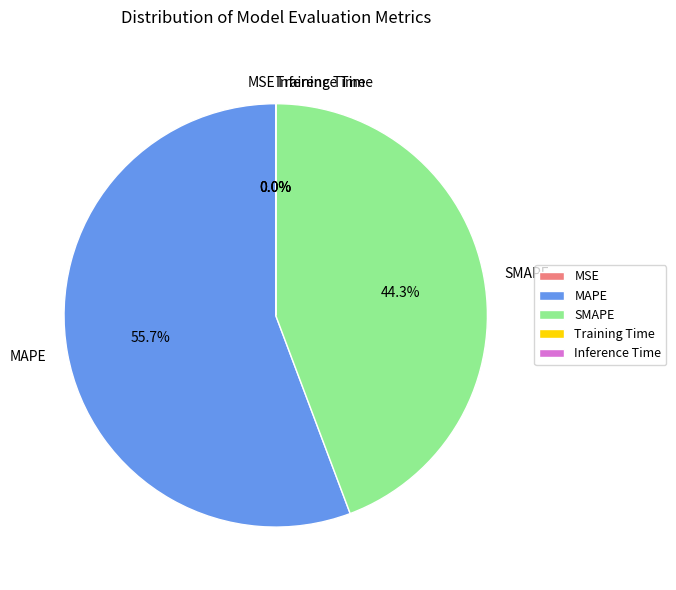

To the nearest percent, what percentage of the pie is MAPE?

56%